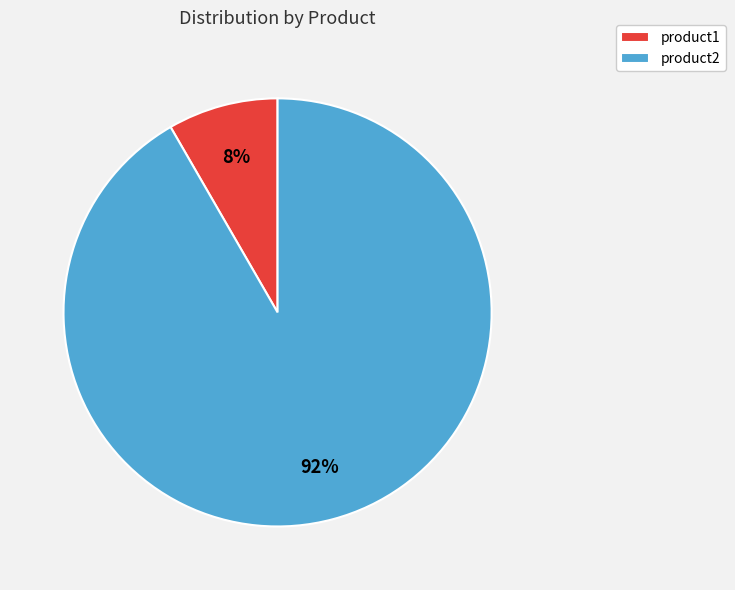

To the nearest percent, what is the average slice percentage?

50%